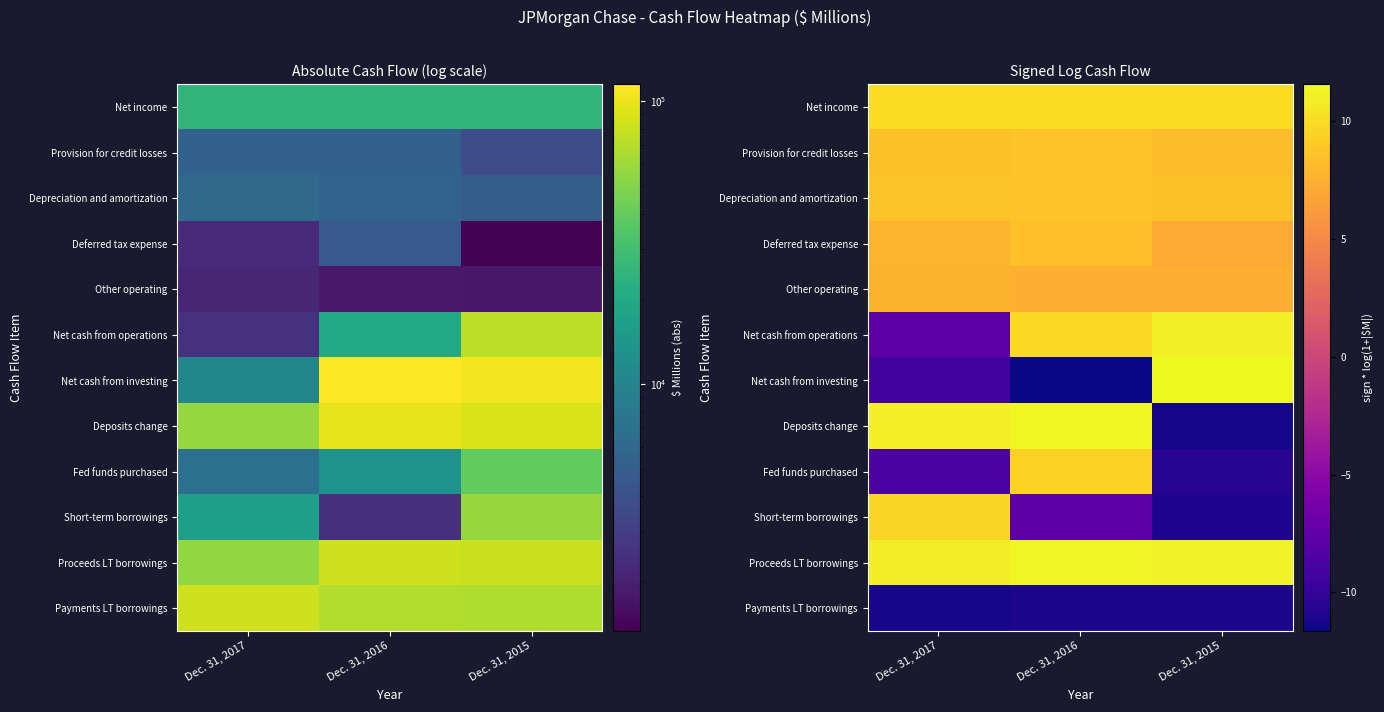

How many negative values does the Deposits change series have?

1